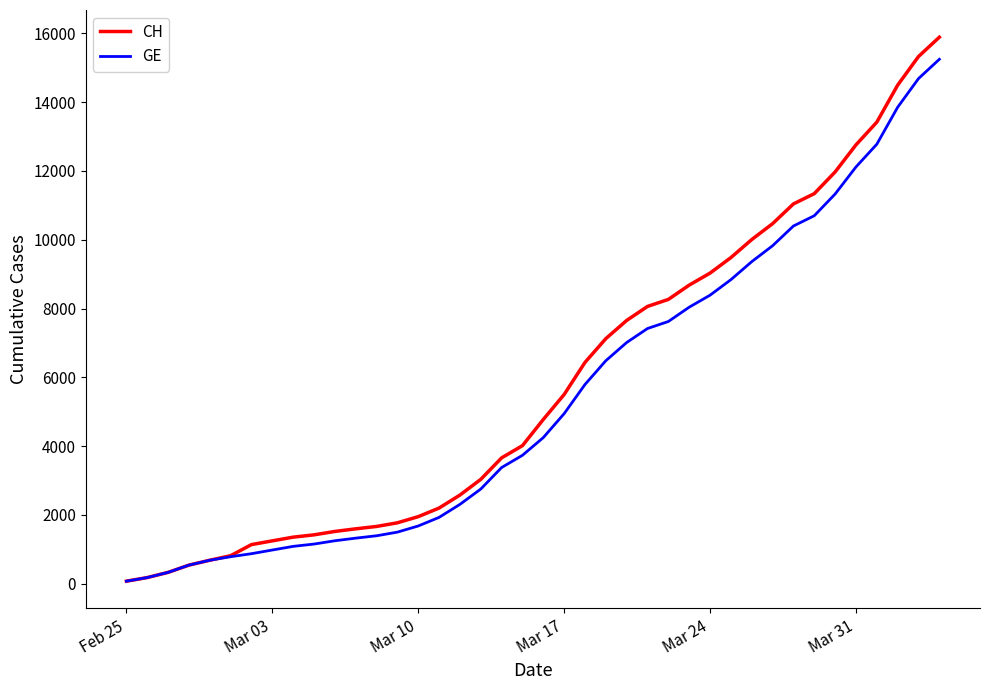

Which series has the largest range (max minus min)?

CH